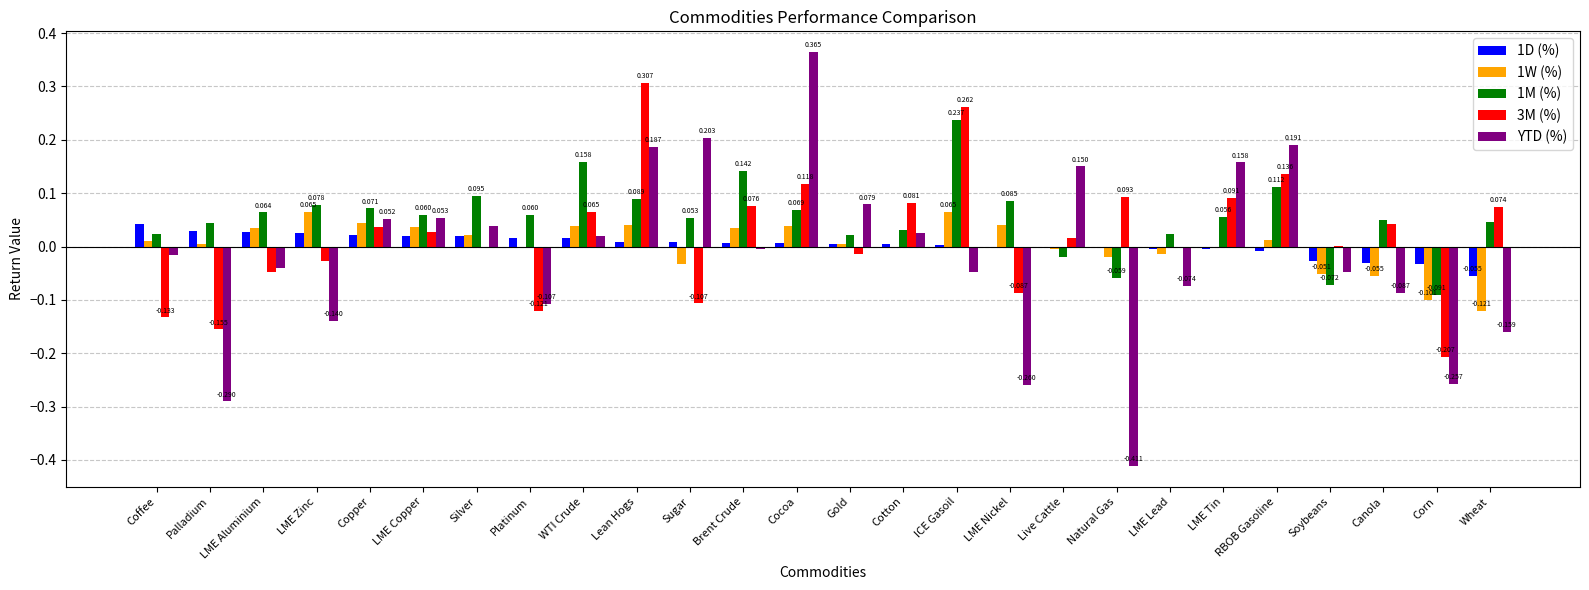

Which category has the highest value across all series?

Cocoa